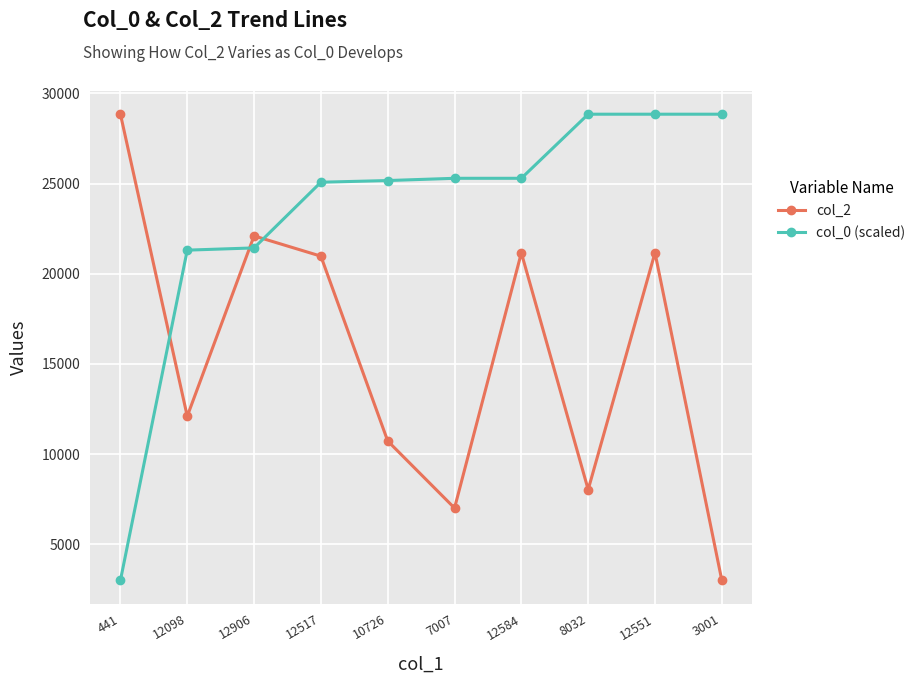

Between 12517 and 8032, which series saw the biggest shift?

col_2